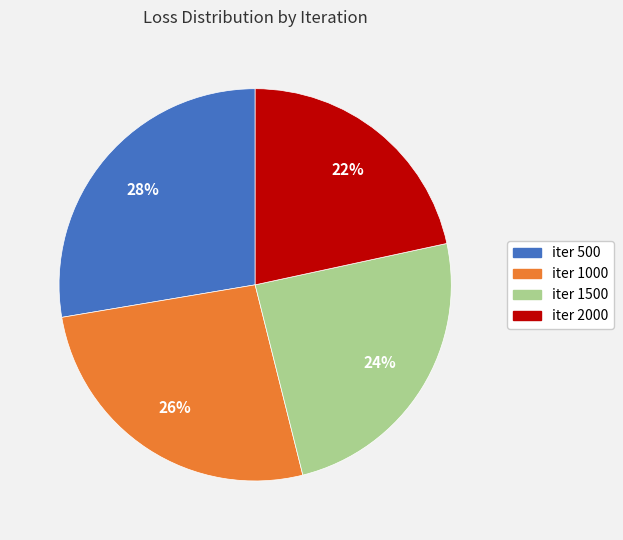

To the nearest percent, what is the difference between the largest and smallest slice percentages?

6%